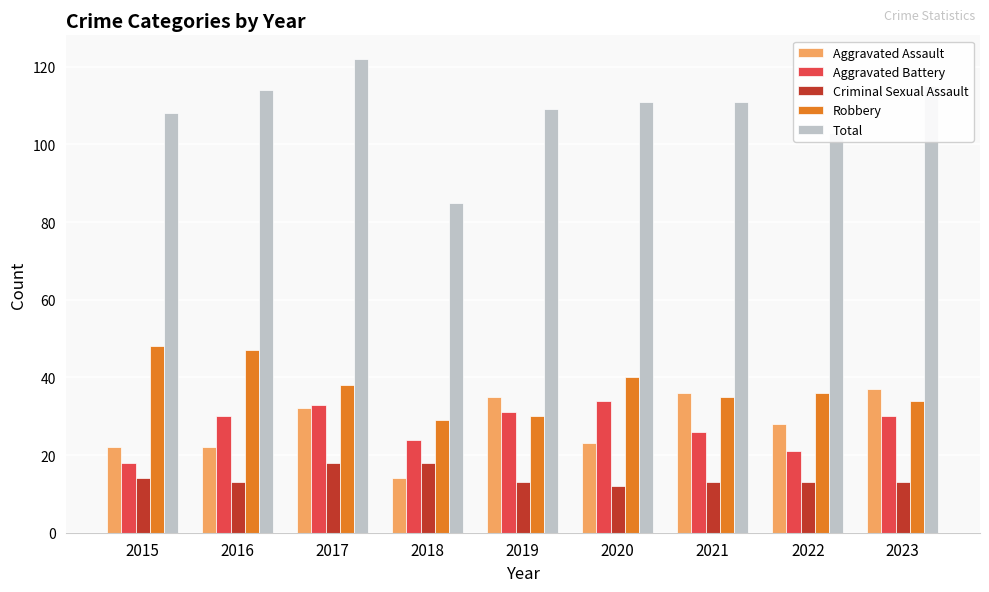

Which series has the largest range (max minus min)?

Total